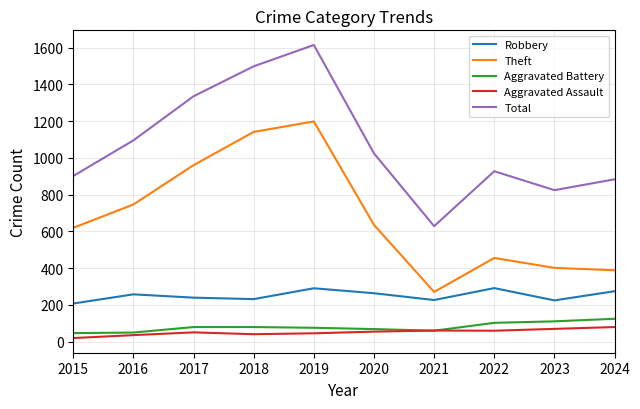

In Aggravated Battery, how many points are lower than both neighbors (excluding endpoints)?

1